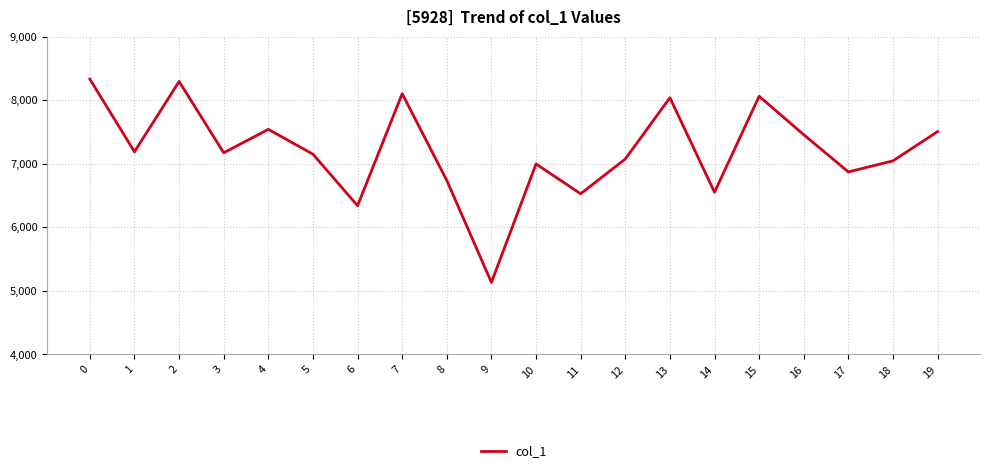

The value at 2 is 11132. True or false?

False